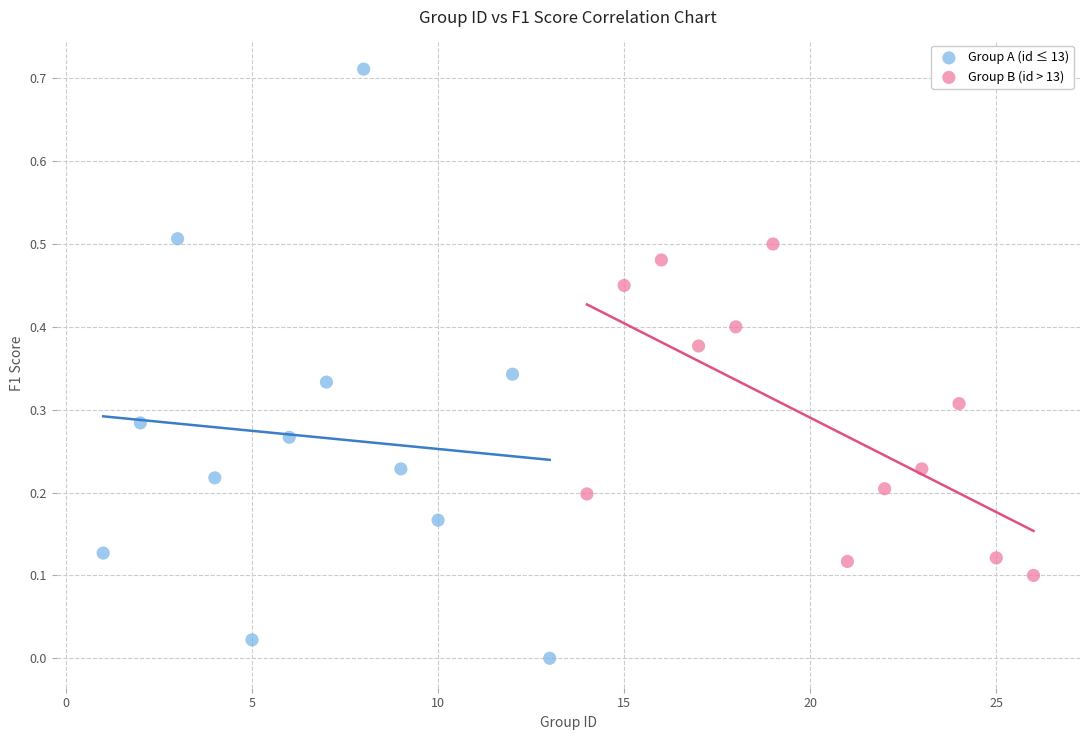

Which series reaches the minimum Y coordinate?

Group A (id ≤ 13)